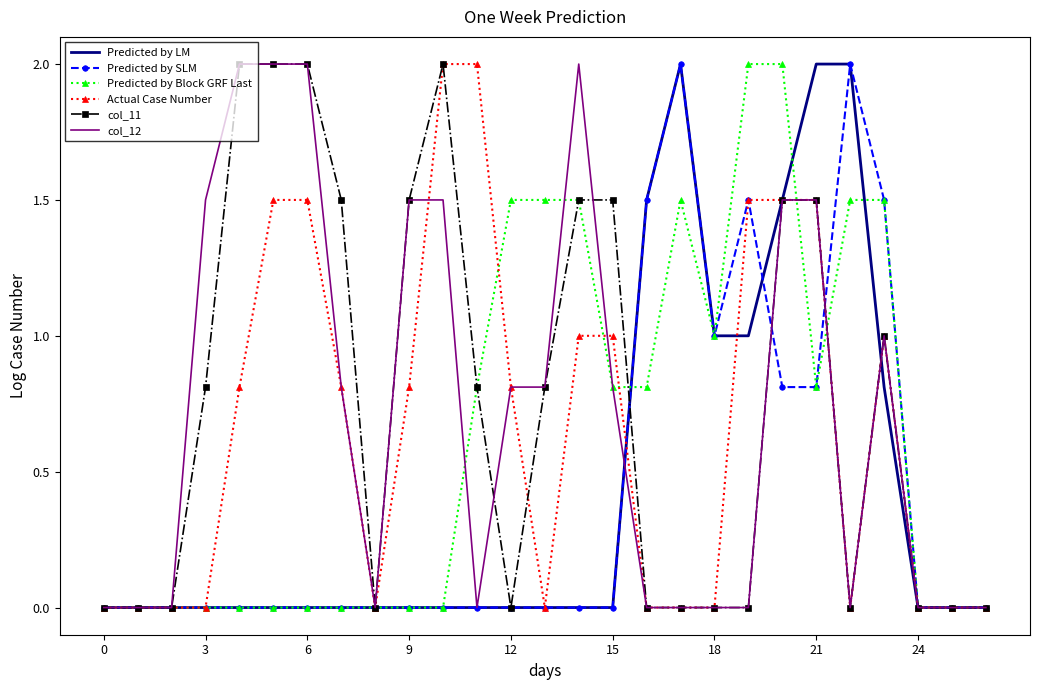

How many distinct data groups are displayed?

6